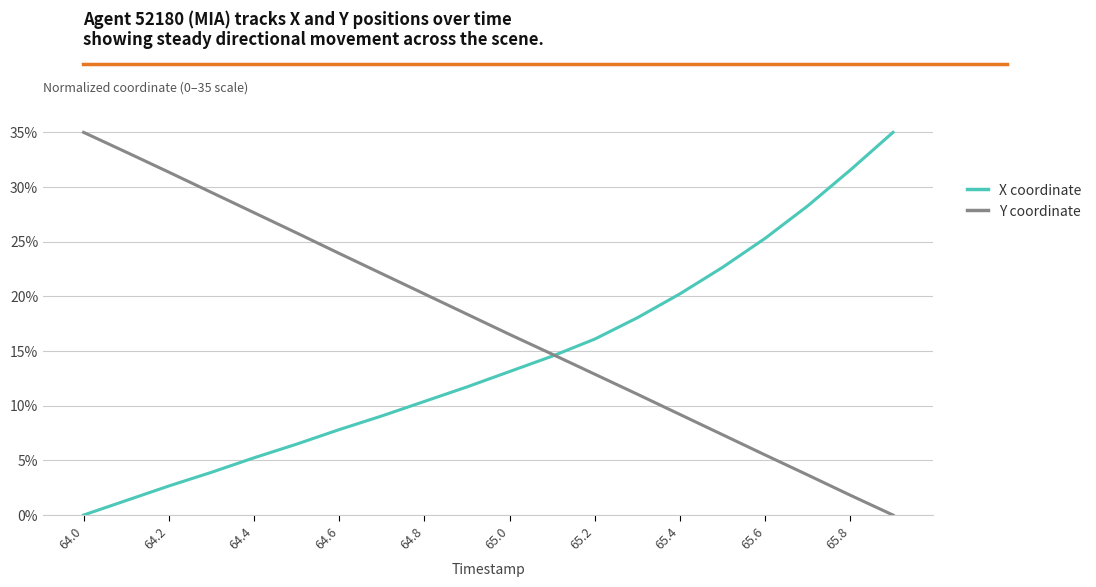

How many lines are shown in the chart?

2